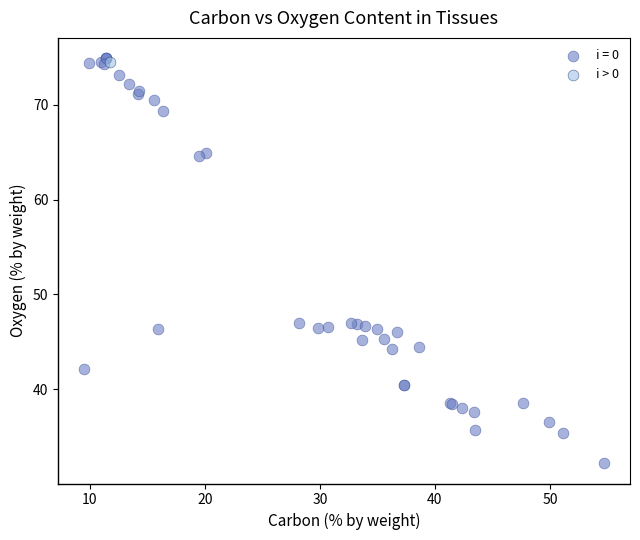

Which series contains the lowest Y value?

i = 0